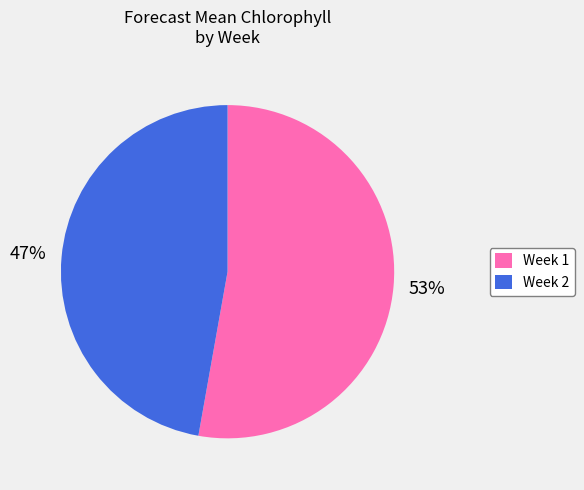

To the nearest percent, what percentage of the pie is Week 1?

53%